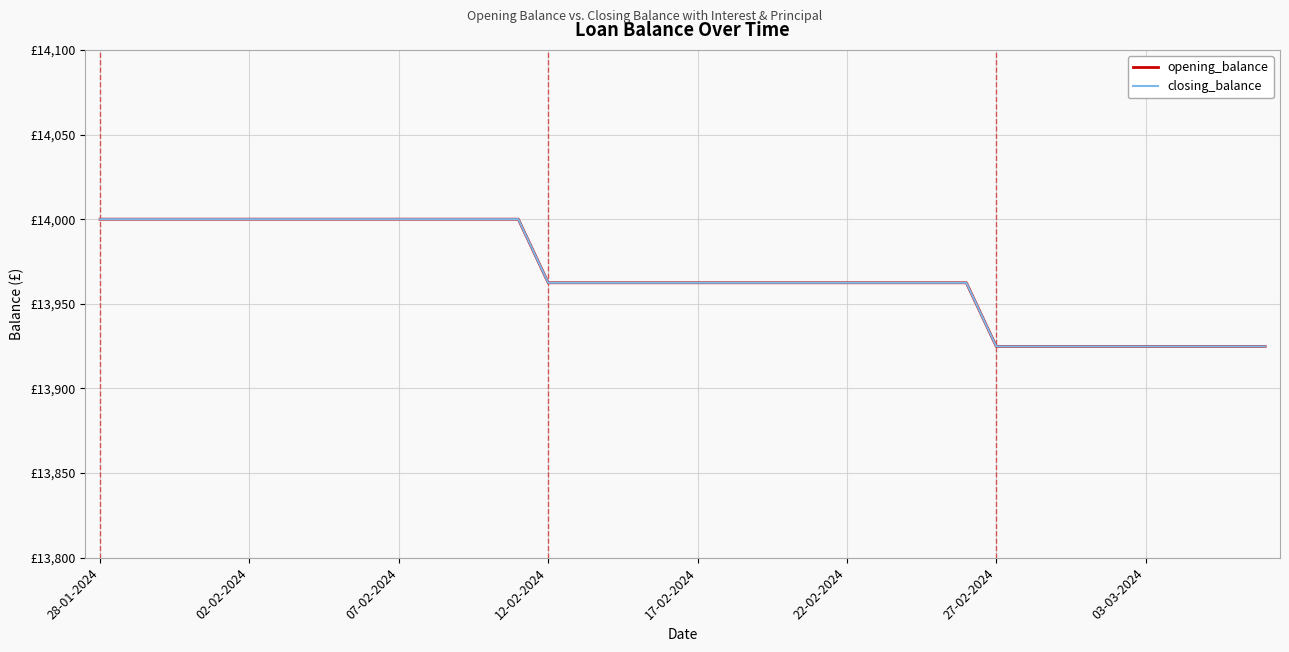

What is the average value of the closing_balance series?

13967.1